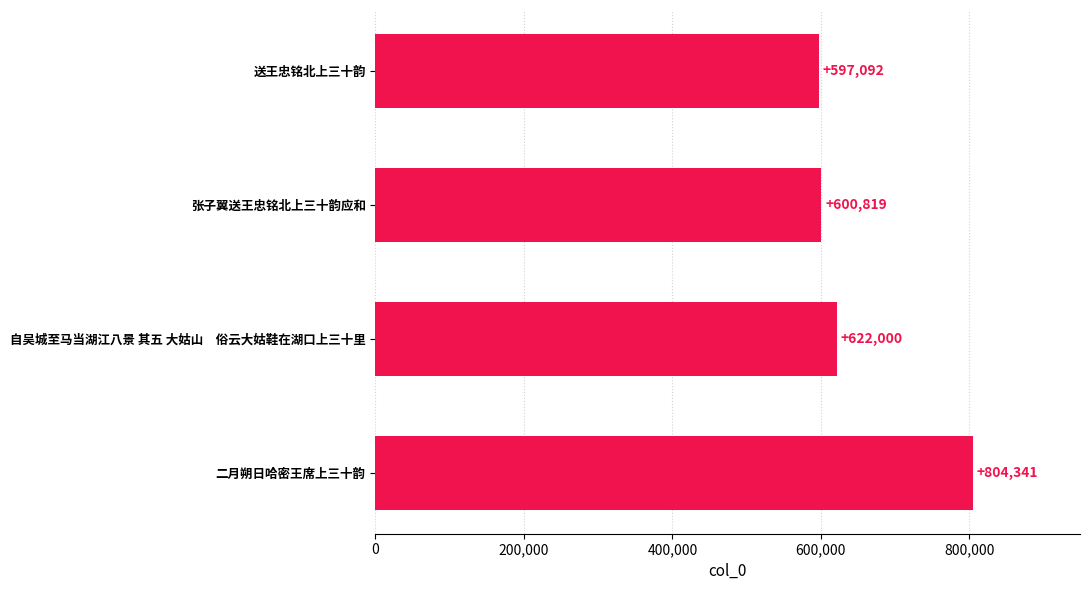

Which has a higher value, 二月朔日哈密王席上三十韵 or 送王忠铭北上三十韵?

二月朔日哈密王席上三十韵